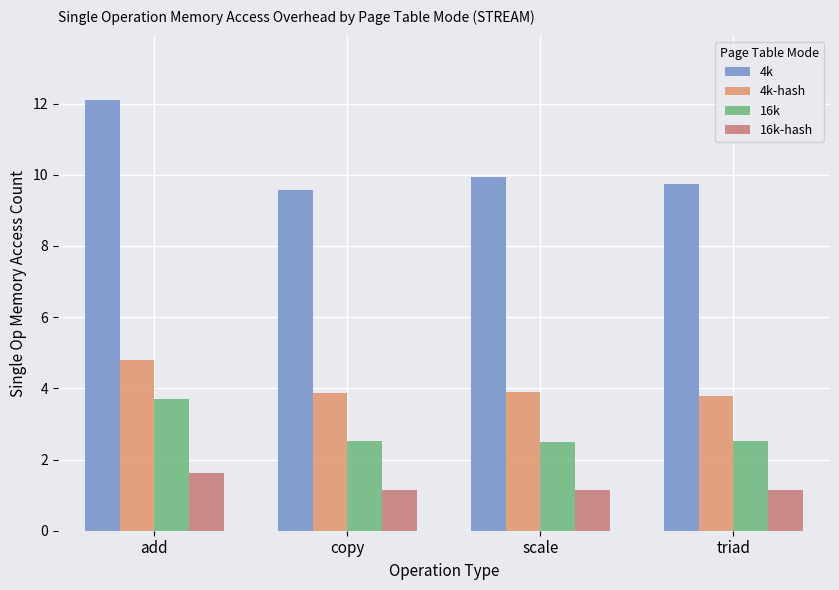

What are all the series names shown in the legend?

4k, 4k-hash, 16k, 16k-hash